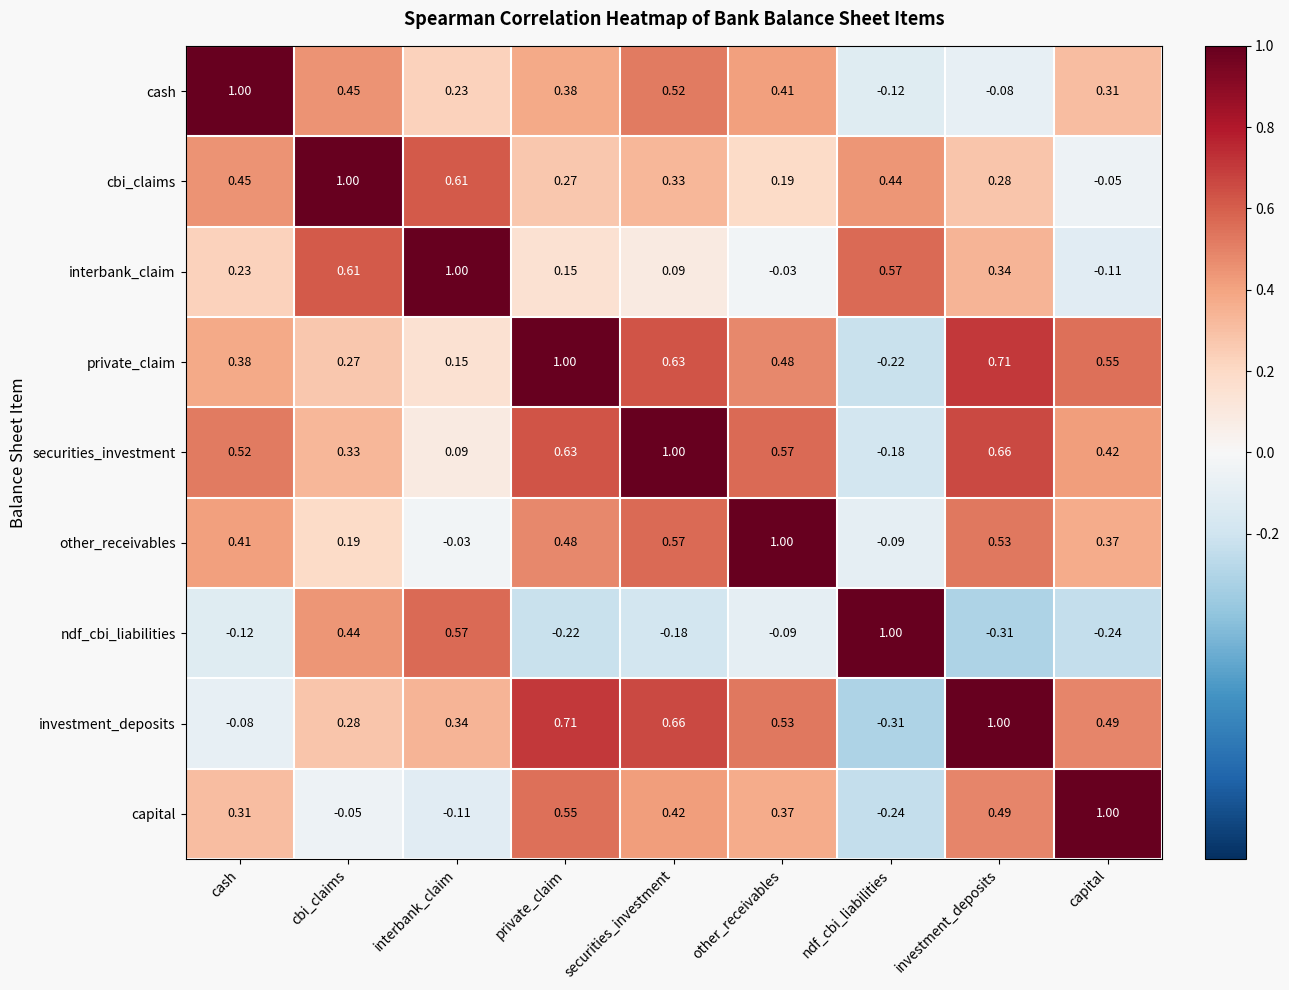

Which series has the largest total across all categories?

securities_investment